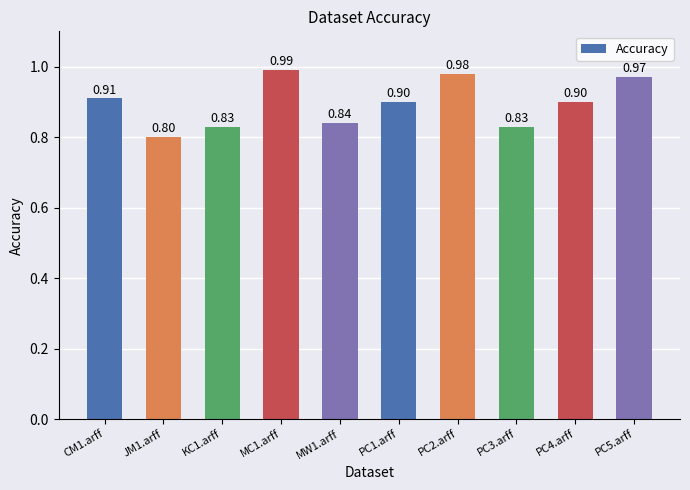

Which has a higher value, MW1.arff or PC4.arff?

PC4.arff